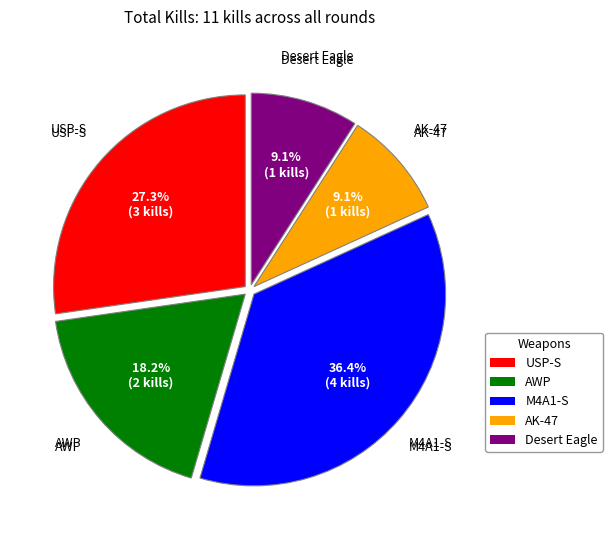

To the nearest percent, what portion does AK-47 represent?

9%